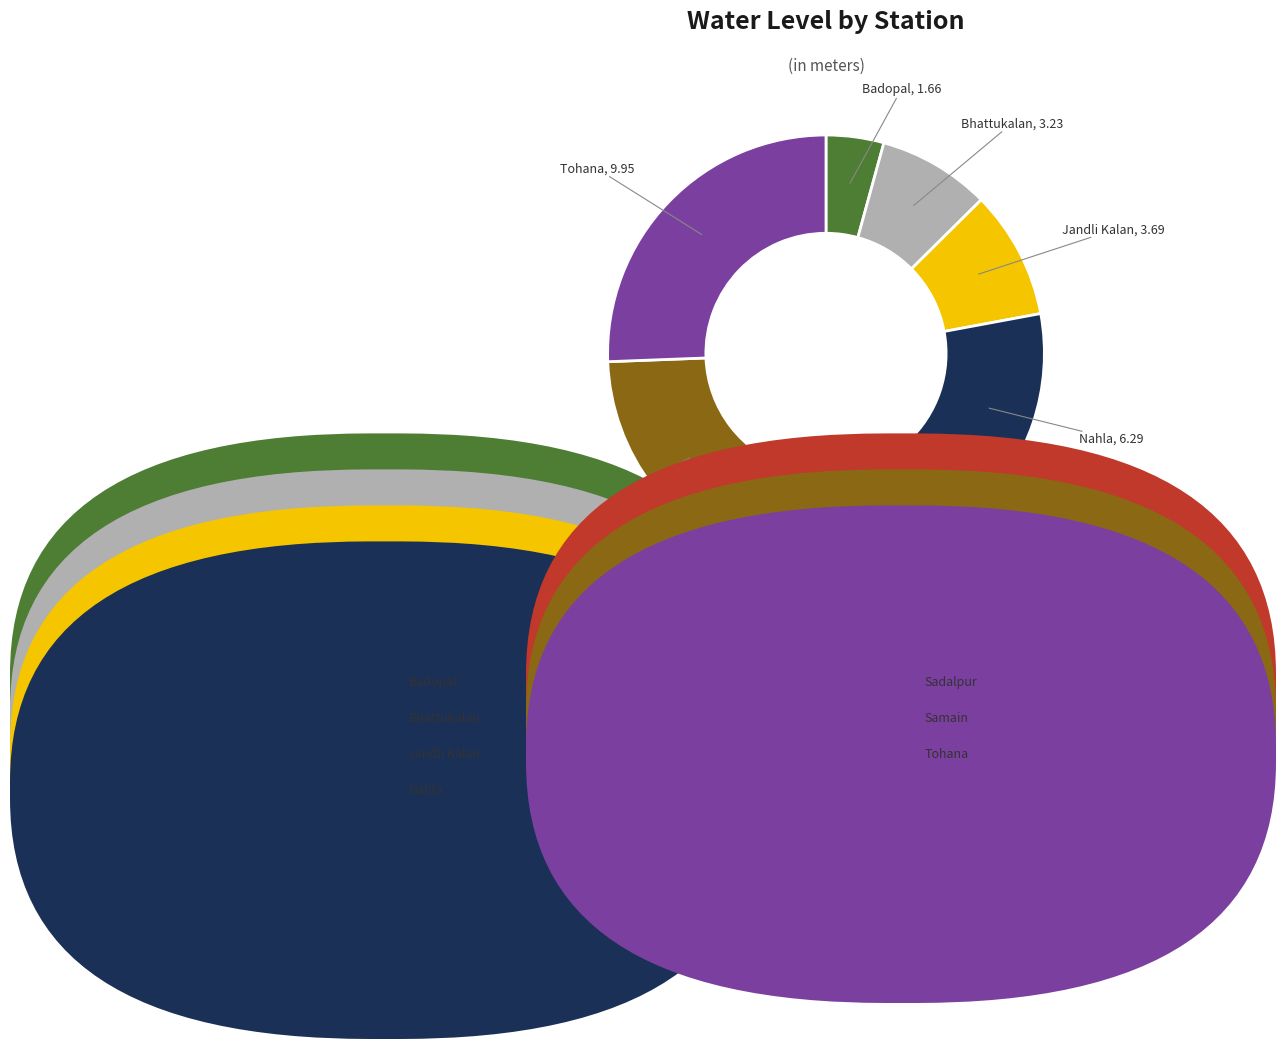

Is there a majority slice in this chart?

No